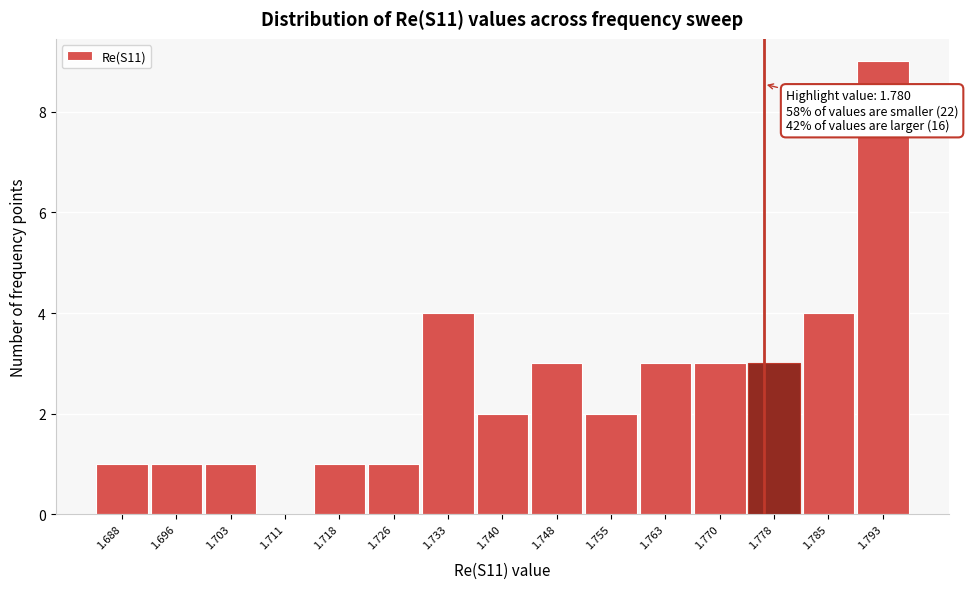

Reading left to right, list all the values displayed in this chart.

1.688=1	1.696=1	1.703=1	1.711=0	1.718=1	1.726=1	1.733=4	1.740=2	1.748=3	1.755=2	1.763=3	1.770=3	1.778=3	1.785=4	1.793=9